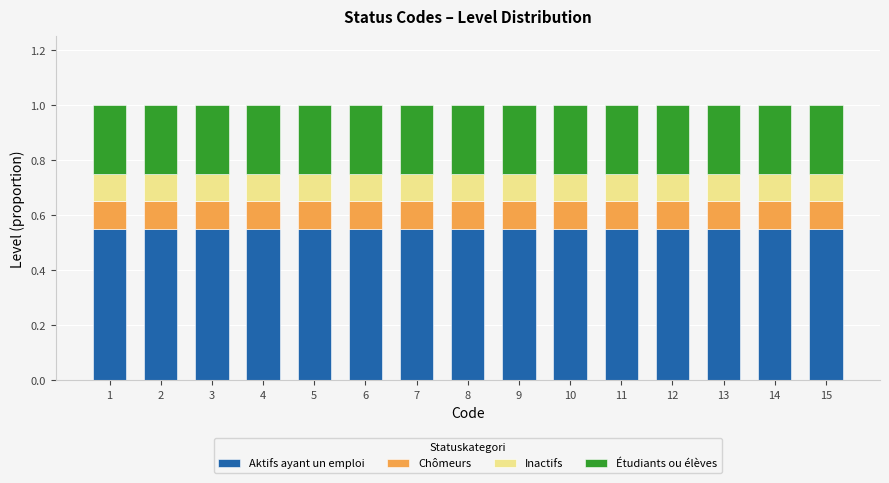

What is the total value across all series at 5?

1.0